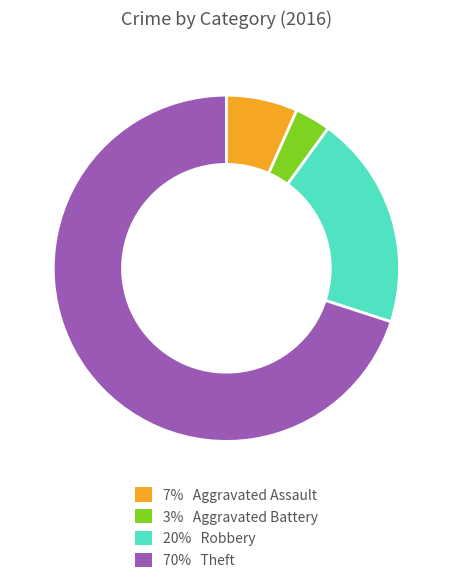

Does any single category account for the majority?

Yes